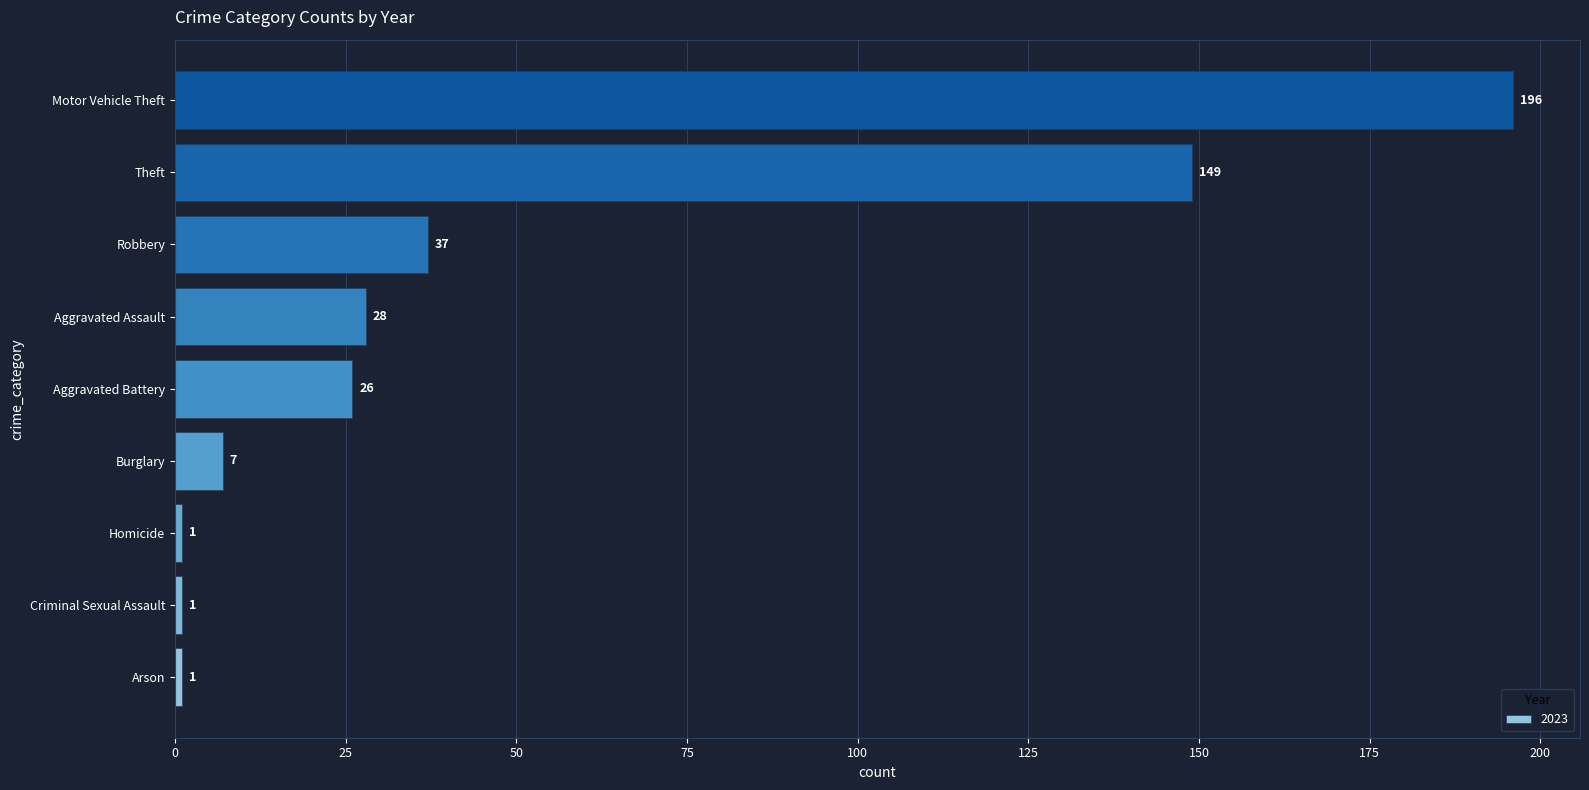

What is the difference between the second highest and minimum values?

148